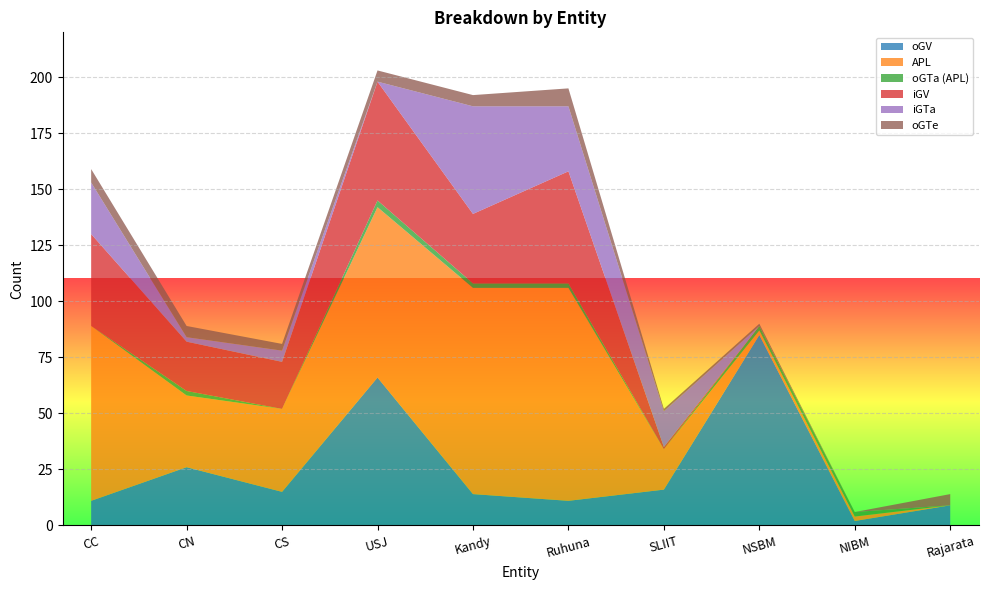

Reading left to right, list all the values displayed in this chart.

oGV: CC=11	CN=26	CS=15	USJ=66	Kandy=14	Ruhuna=11	SLIIT=16	NSBM=85	NIBM=2	Rajarata=9
APL: CC=78	CN=32	CS=37	USJ=76	Kandy=92	Ruhuna=95	SLIIT=18	NSBM=2	NIBM=2	Rajarata=0
oGTa (APL): CC=0	CN=2	CS=0	USJ=3	Kandy=2	Ruhuna=2	SLIIT=0	NSBM=2	NIBM=2	Rajarata=0
iGV: CC=41	CN=22	CS=21	USJ=53	Kandy=31	Ruhuna=50	SLIIT=1	NSBM=0	NIBM=0	Rajarata=0
iGTa: CC=23	CN=2	CS=5	USJ=0	Kandy=48	Ruhuna=29	SLIIT=16	NSBM=0	NIBM=0	Rajarata=0
oGTe: CC=6	CN=5	CS=3	USJ=5	Kandy=5	Ruhuna=8	SLIIT=1	NSBM=1	NIBM=0	Rajarata=5